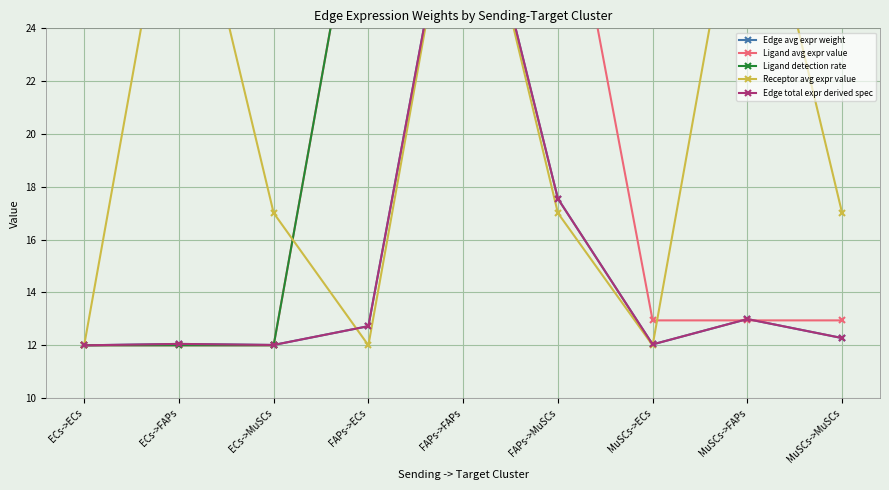

Is the value of Receptor avg expr value at FAPs->MuSCs greater than the value of Edge total expr derived spec at ECs->MuSCs?

Yes